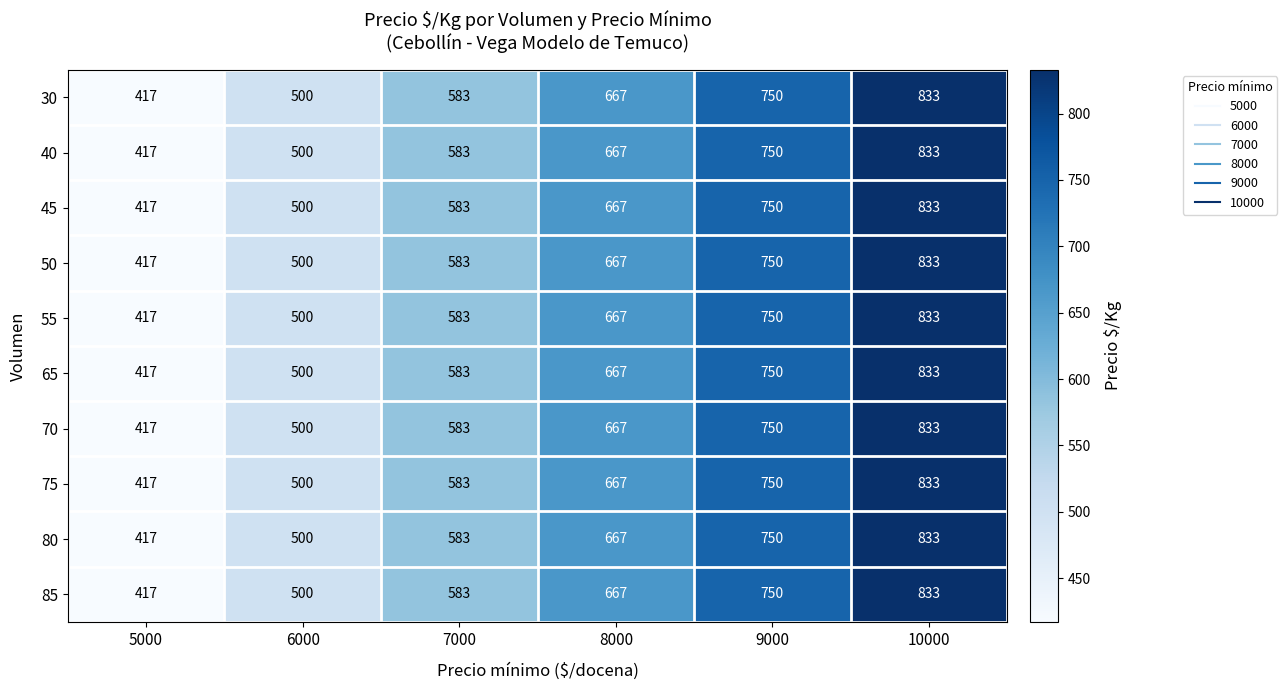

Count the 70 values in the range 500 to 750.

4